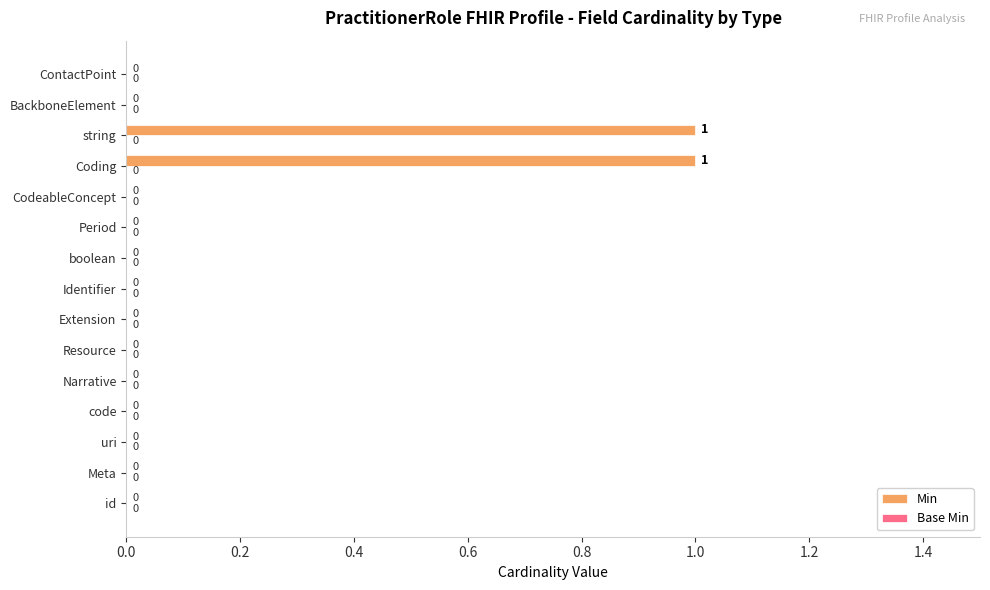

Reading bottom to top, transcribe all the data shown in this chart.

id=0	Meta=0	uri=0	code=0	Narrative=0	Resource=0	Extension=0	Identifier=0	boolean=0	Period=0	CodeableConcept=0	Coding=1	string=1	BackboneElement=0	ContactPoint=0